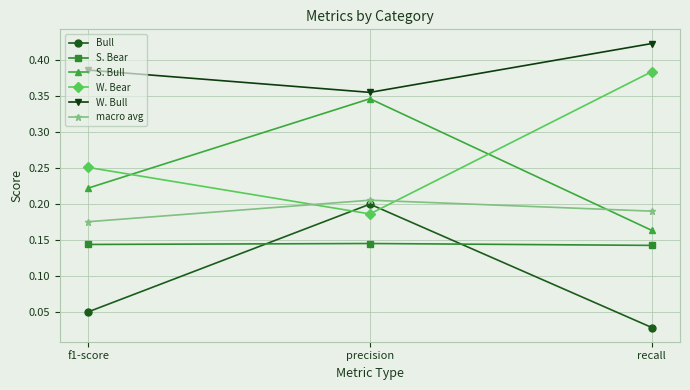

Which series has the largest total across all categories?

W. Bull